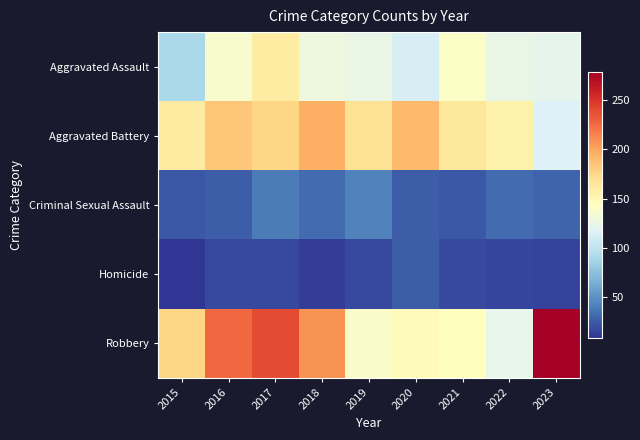

Count the number of data series in this chart.

5